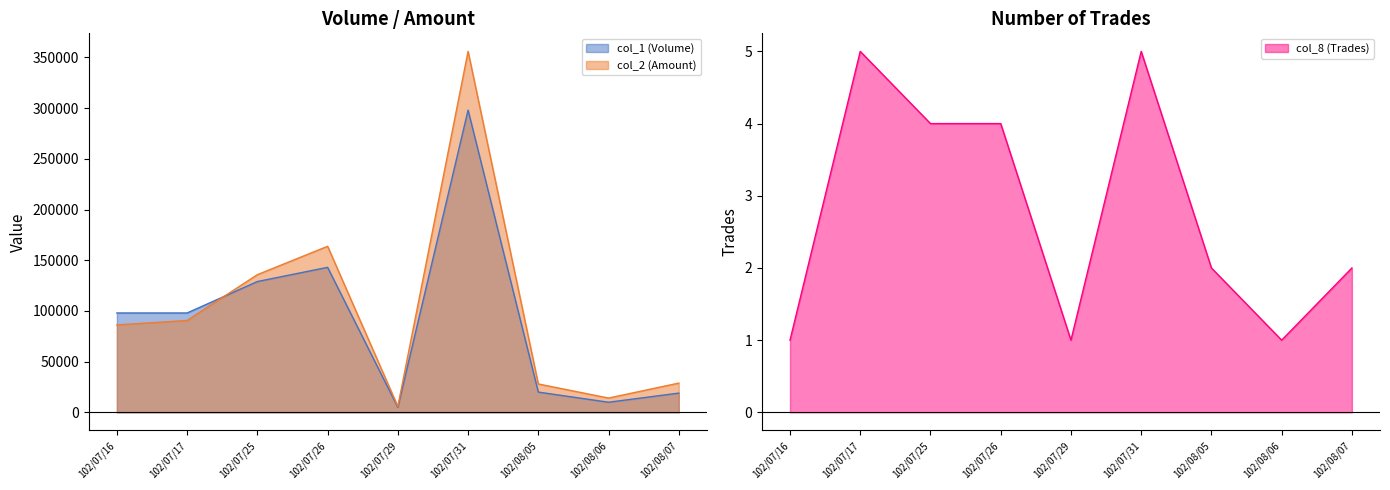

What is the greatest value displayed?

355920